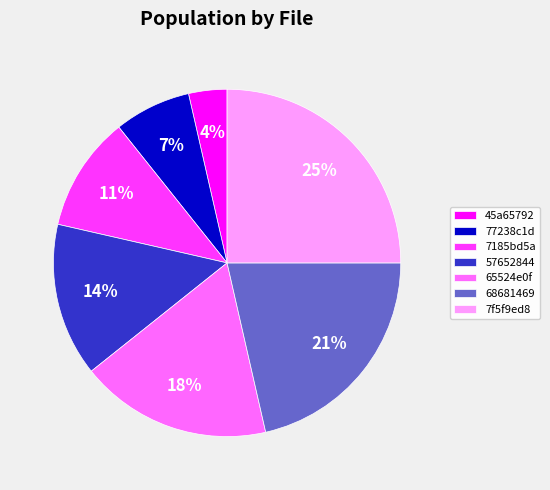

To the nearest percent, what is the average slice percentage?

14%